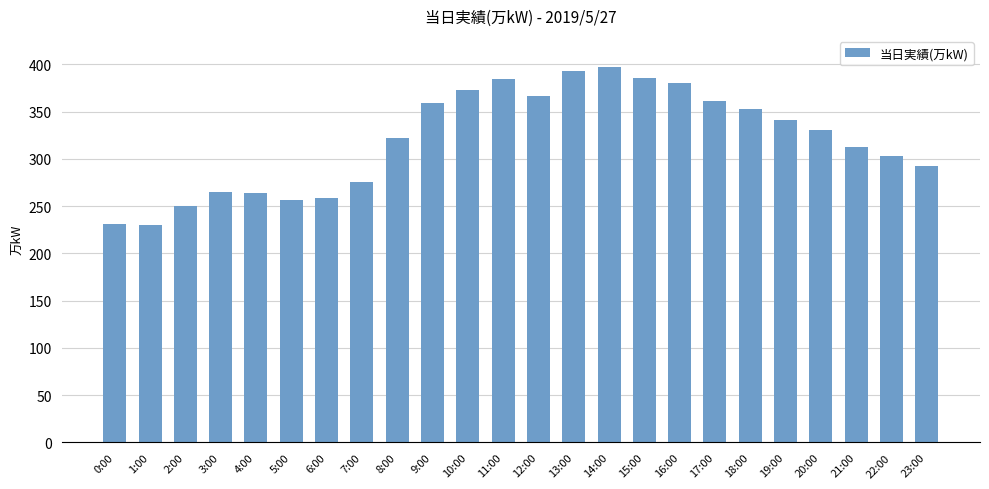

What is the difference between the maximum and second lowest values?

166